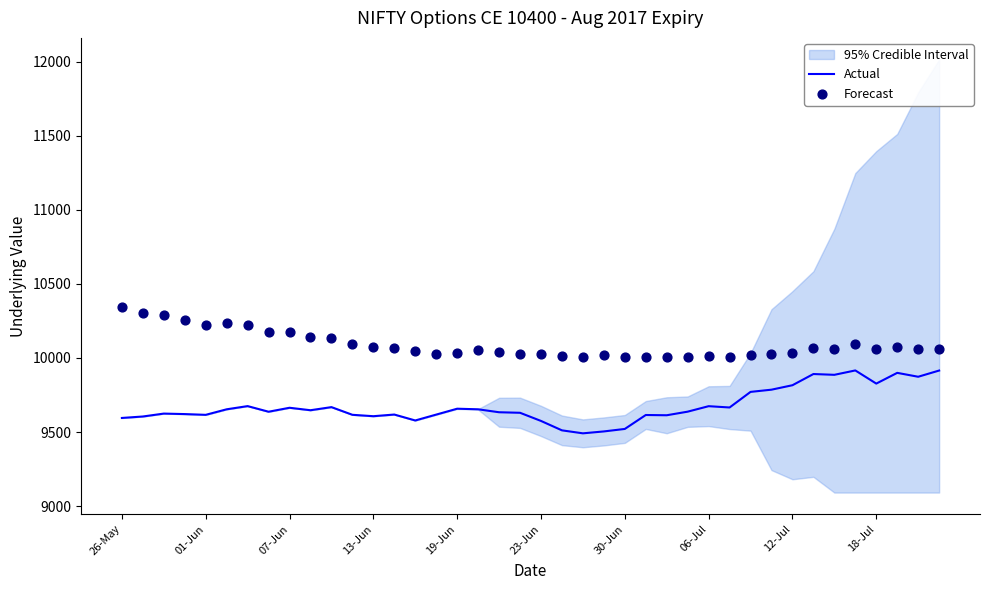

Which series reaches the minimum Y coordinate?

Actual